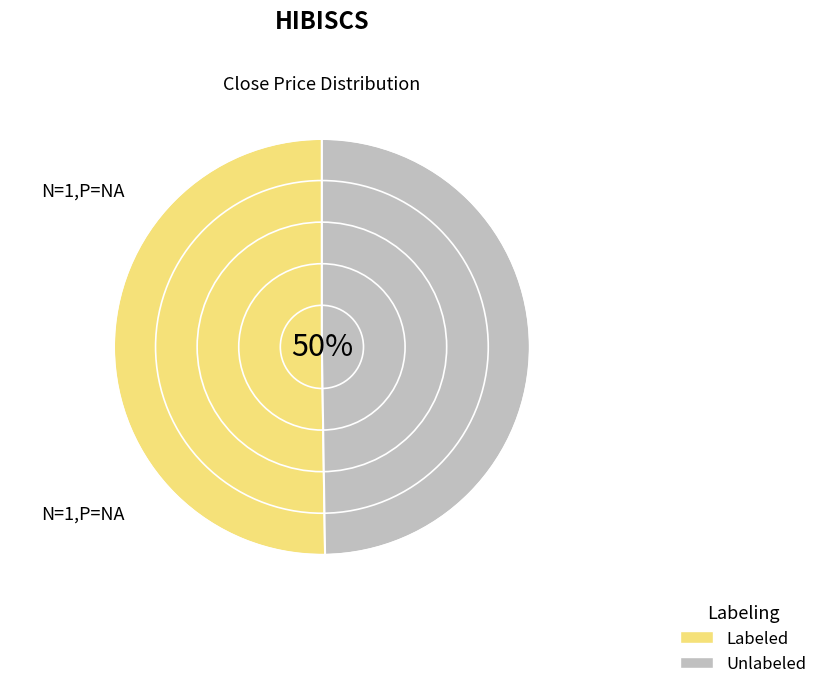

Count the number of slices in the pie.

2